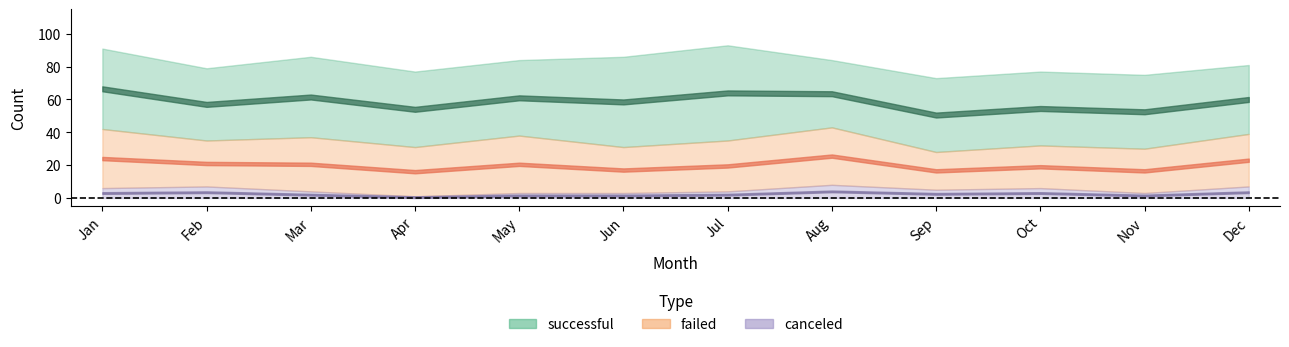

What is the smallest value displayed?

1